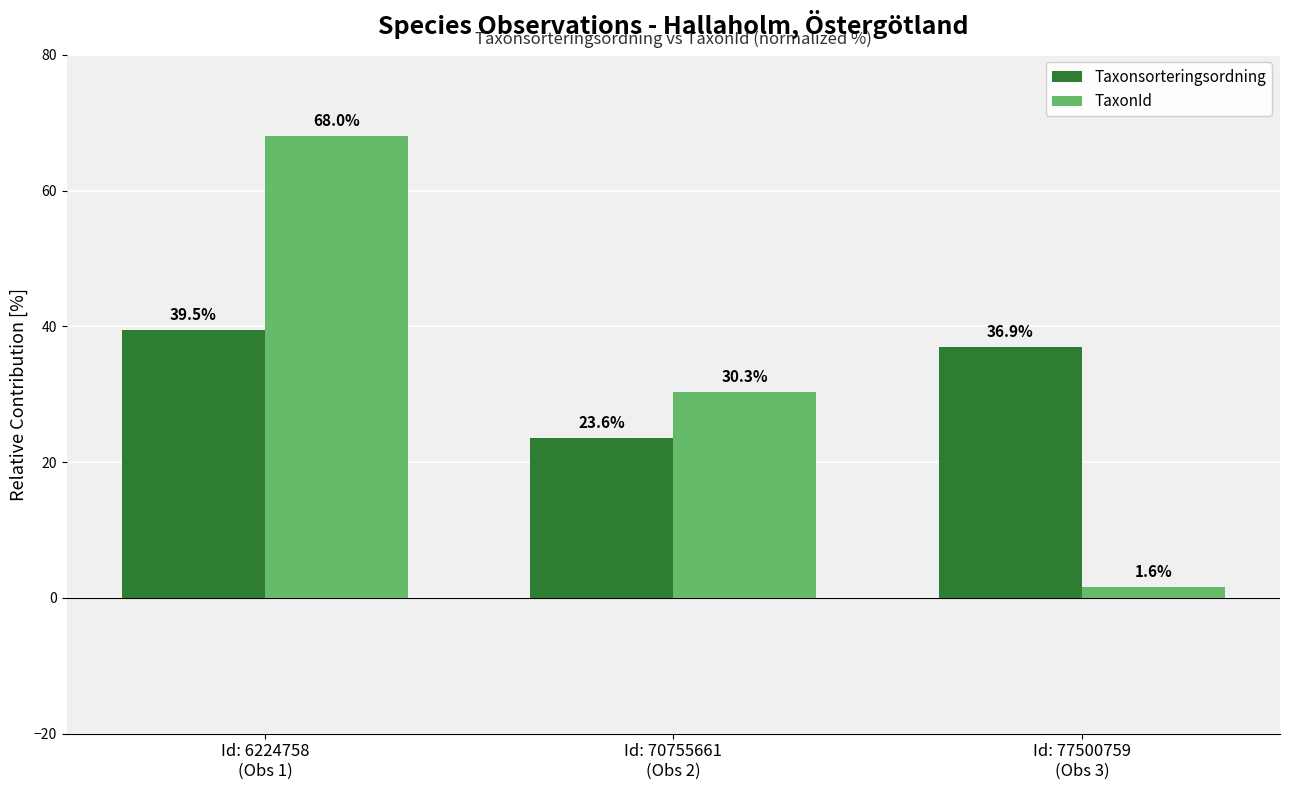

What is the sum of the TaxonId values at Id: 70755661
(Obs 2) and Id: 77500759
(Obs 3)?

32.0